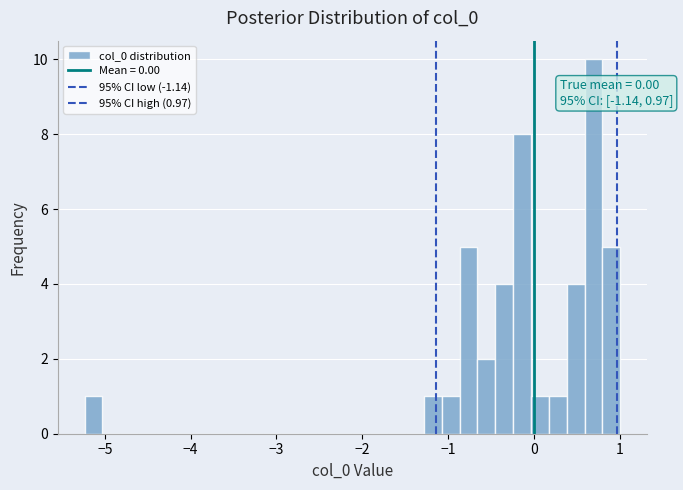

Around what value on the x-axis is the tallest bar? Give the approximate position of its centre, as read against the axis.

0.7